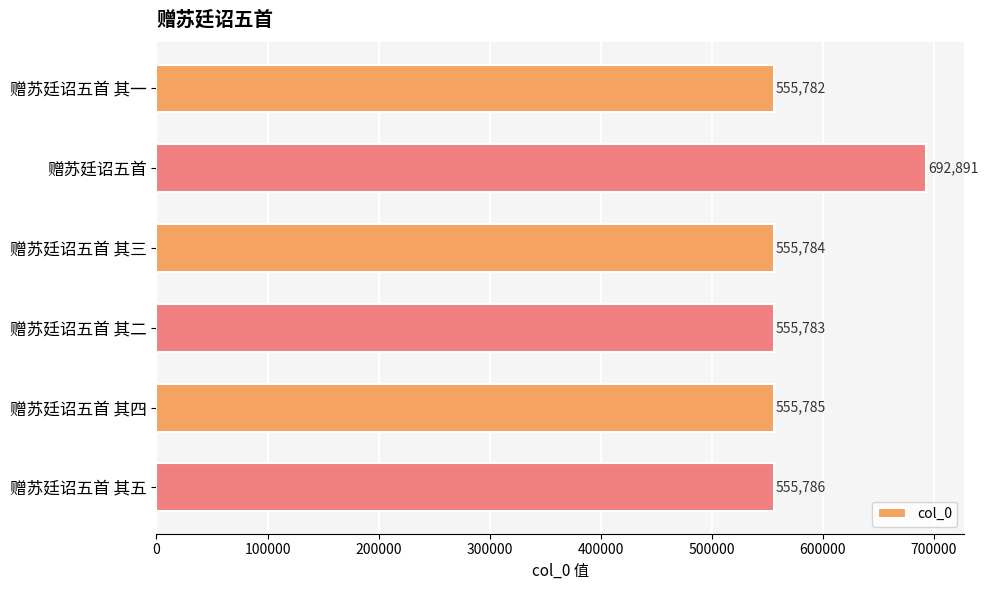

What is the smallest value displayed?

555782